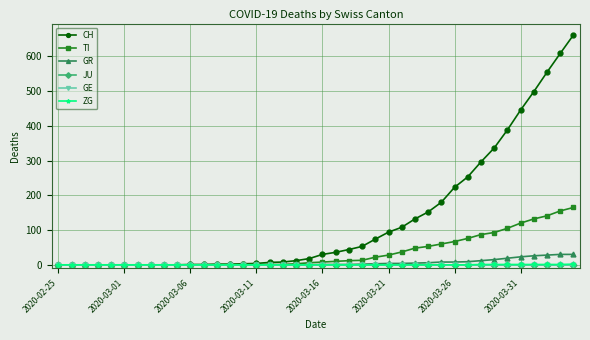

Does the chart have visible grid lines?

Yes